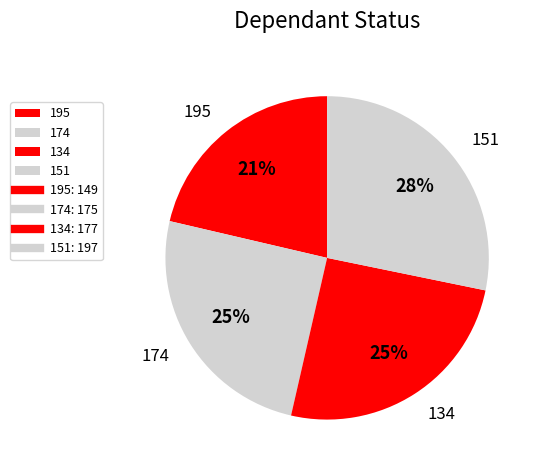

To the nearest percent, what is the difference between the largest and smallest slice percentages?

7%